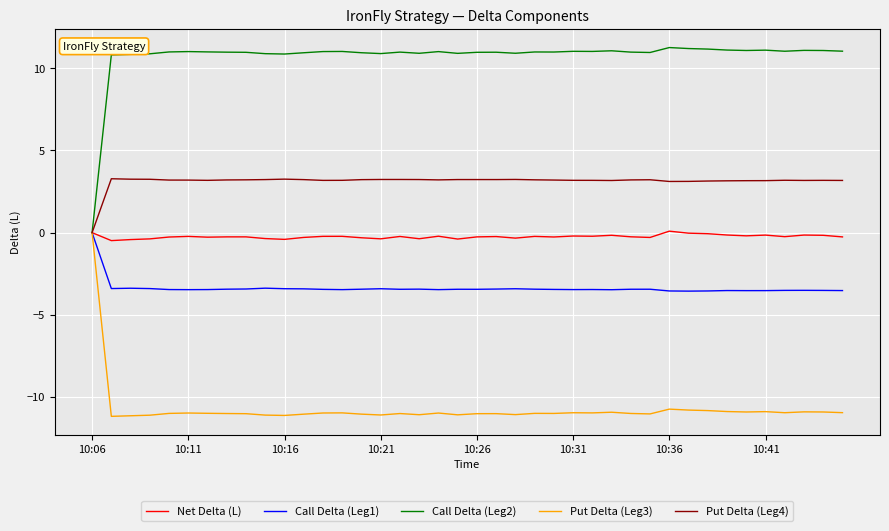

What is the greatest value displayed?

11.3